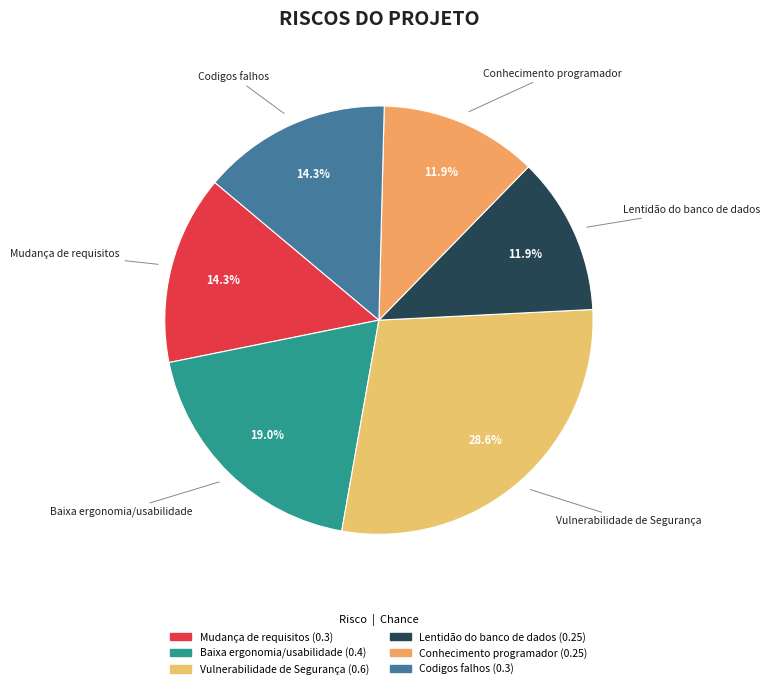

Is there any slice that represents more than half of the pie?

No